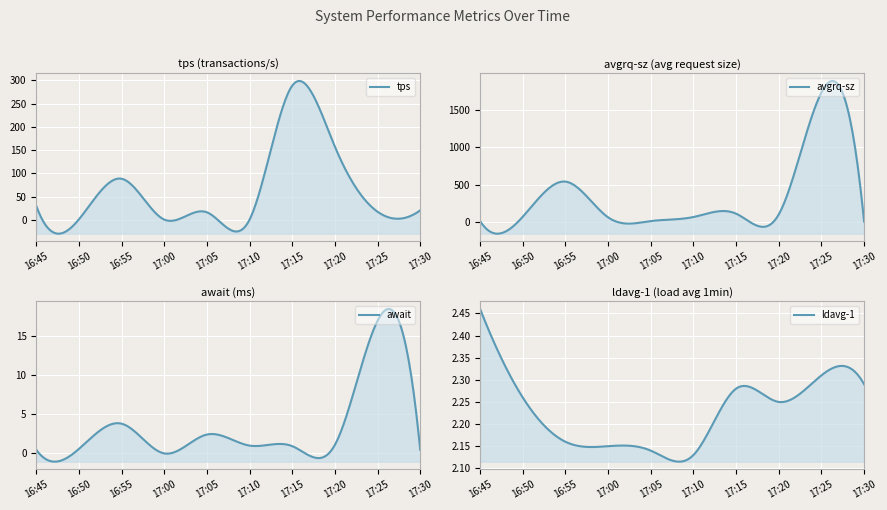

What is the difference between the second highest and second lowest values in the await series?

3.3